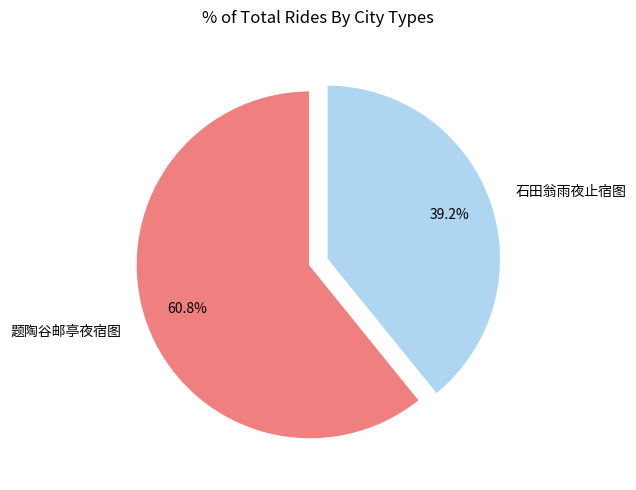

Which has a higher value, 题陶谷邮亭夜宿图 or 石田翁雨夜止宿图?

题陶谷邮亭夜宿图